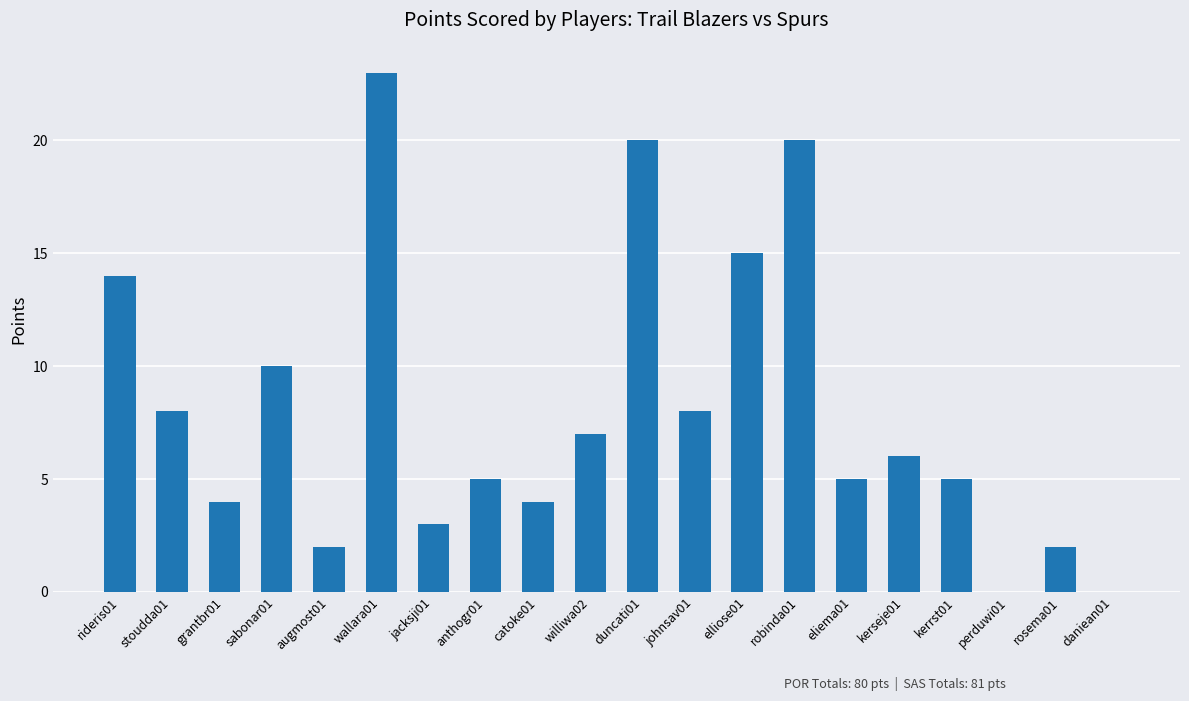

The chart shows a value of 15 at elliose01. True or false?

True